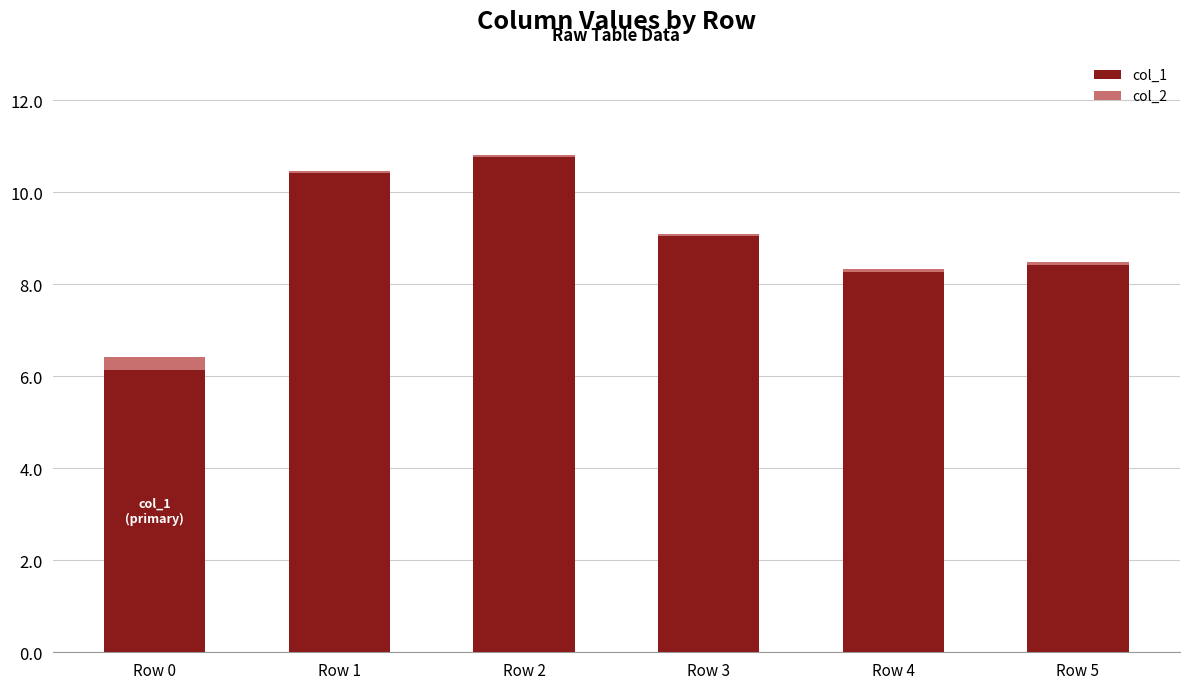

Reading right to left, what are the values for col_1?

8.4	8.3	9.0	10.8	10.4	6.1